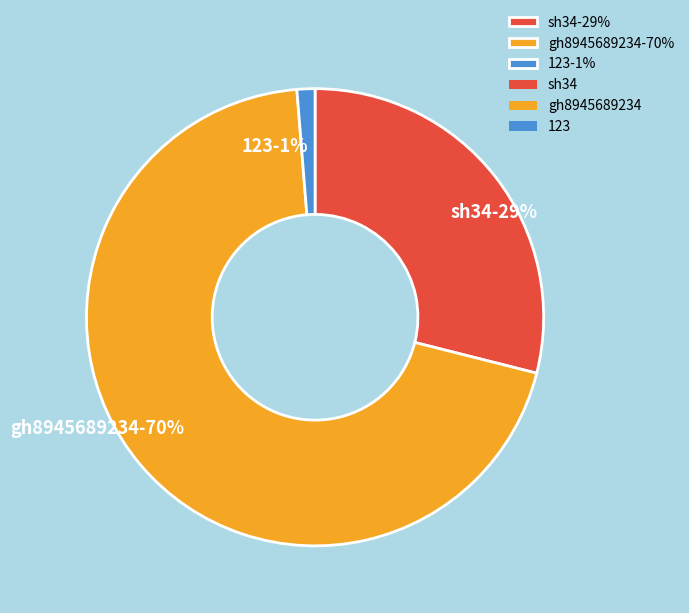

To the nearest percent, what is the combined percentage of gh8945689234 and sh34?

99%